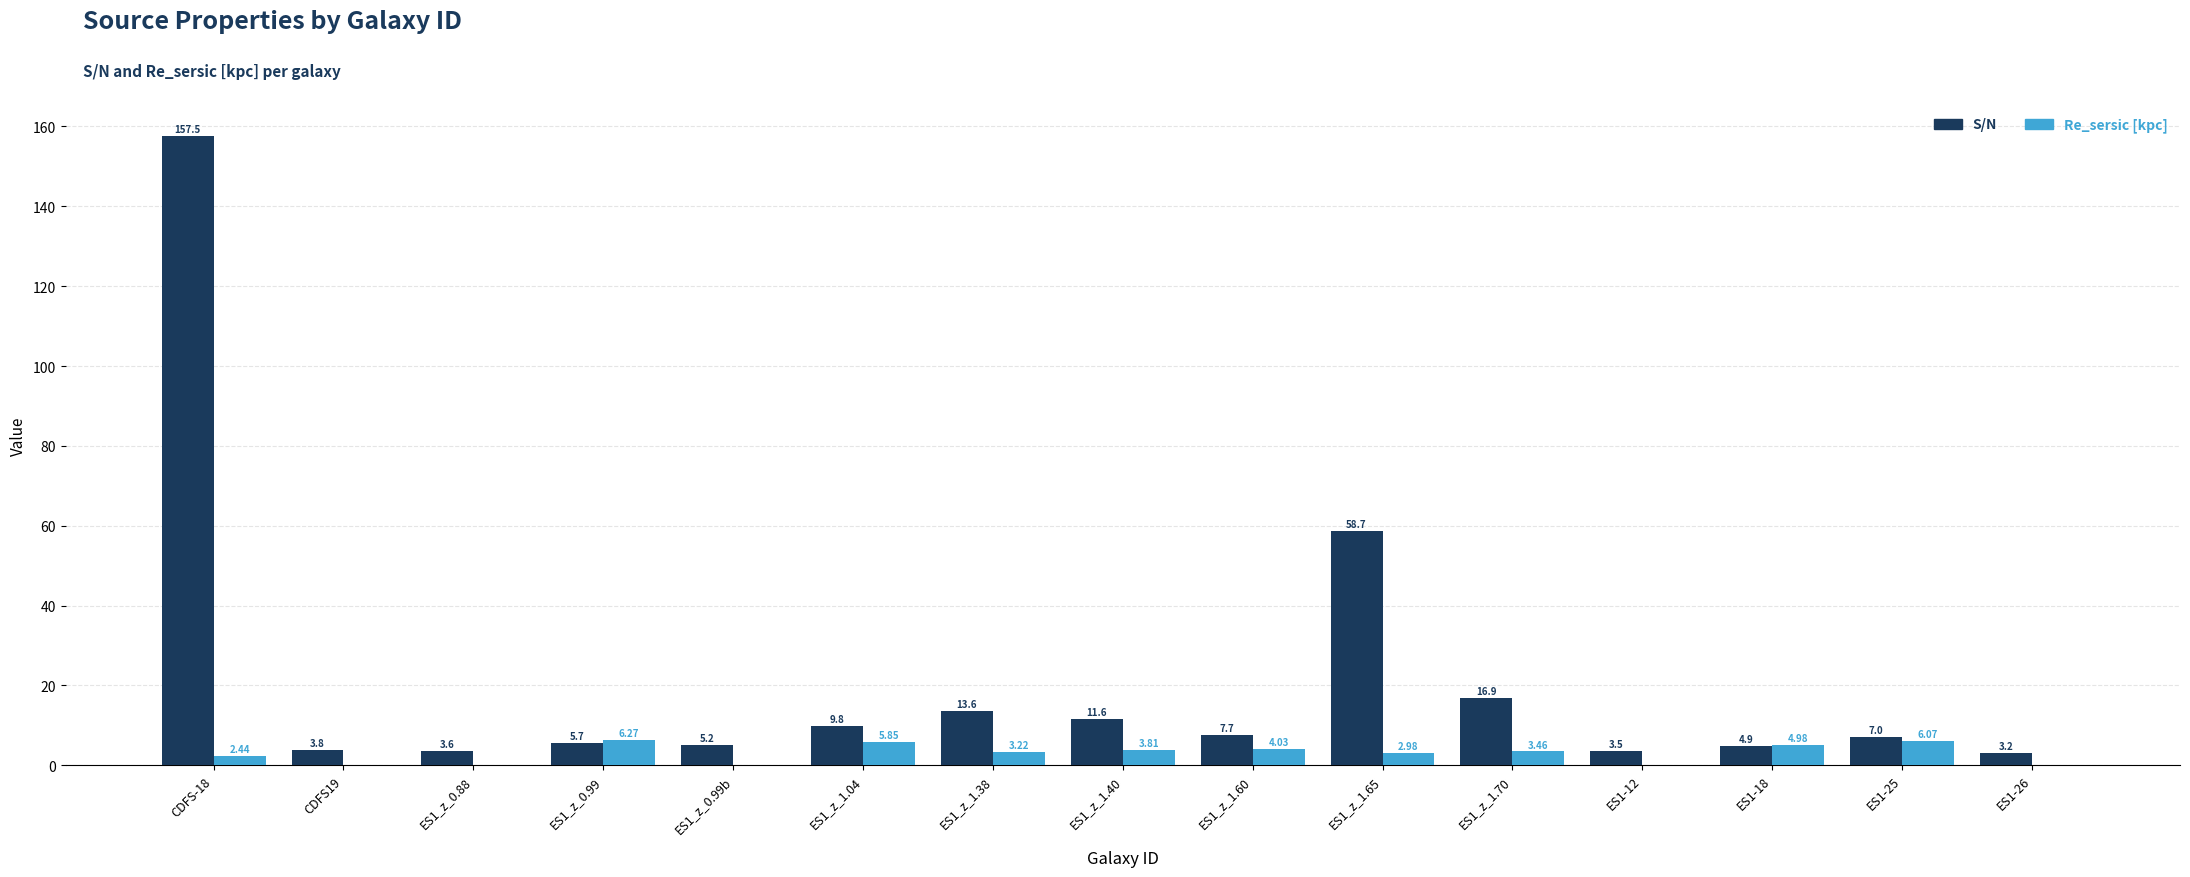

Where does the Re_sersic [kpc] series first go above 3?

ES1_z_0.99